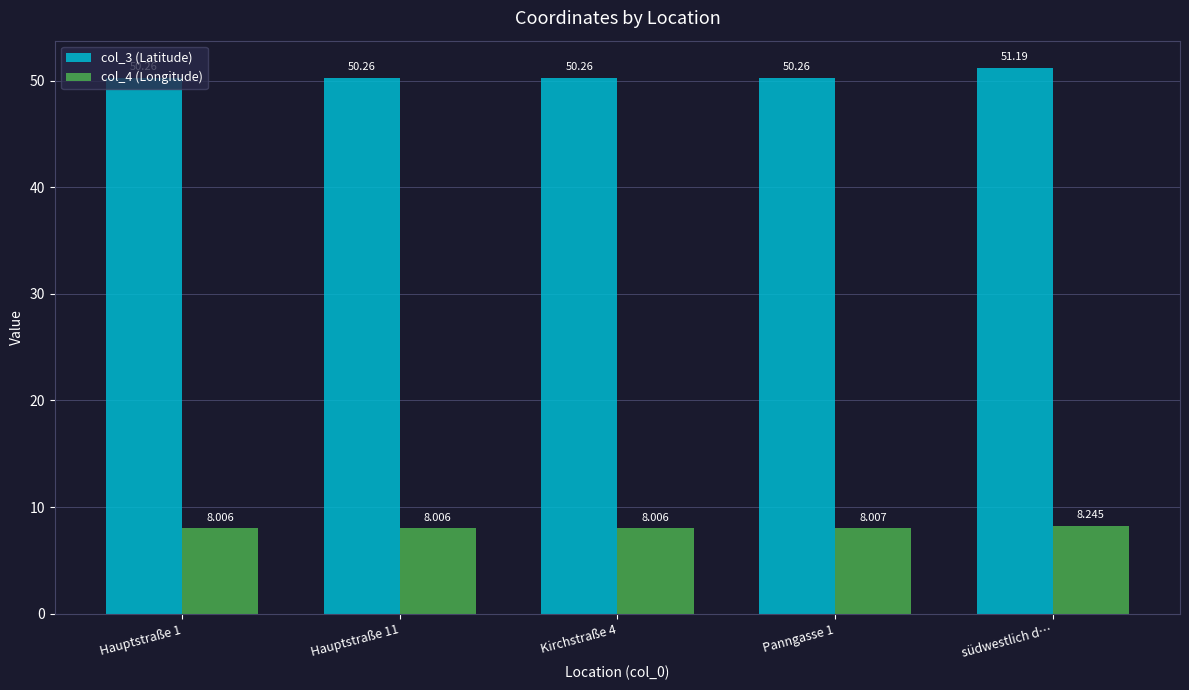

What is the sum of the col_4 (Longitude) values at Panngasse 1 and südwestlich d…?

16.3